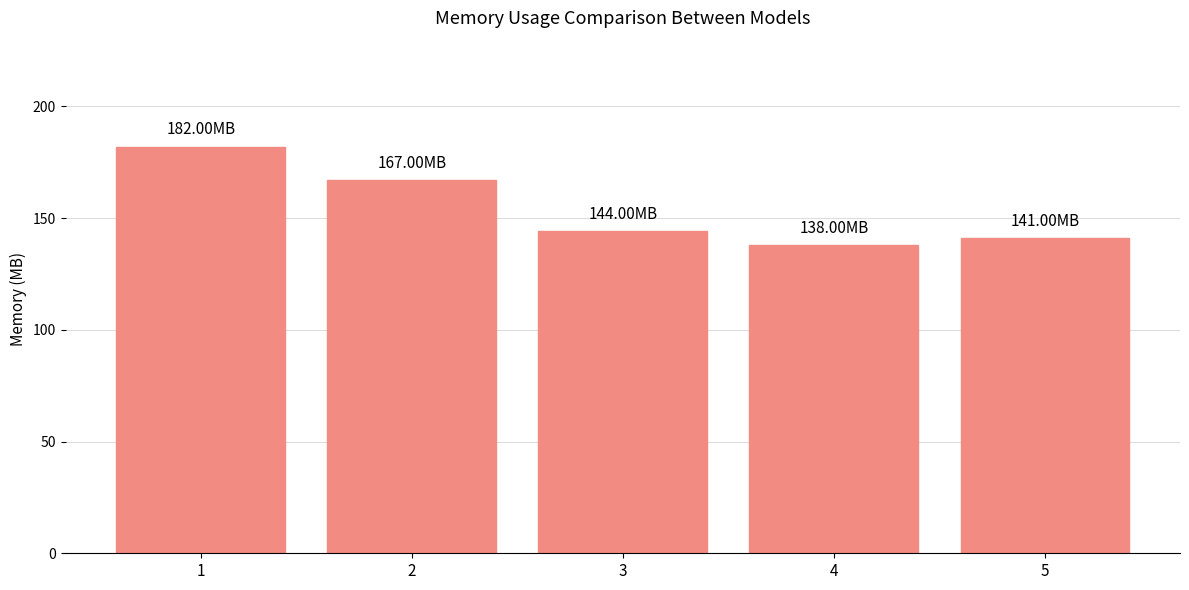

What is the minimum value shown in the chart?

138